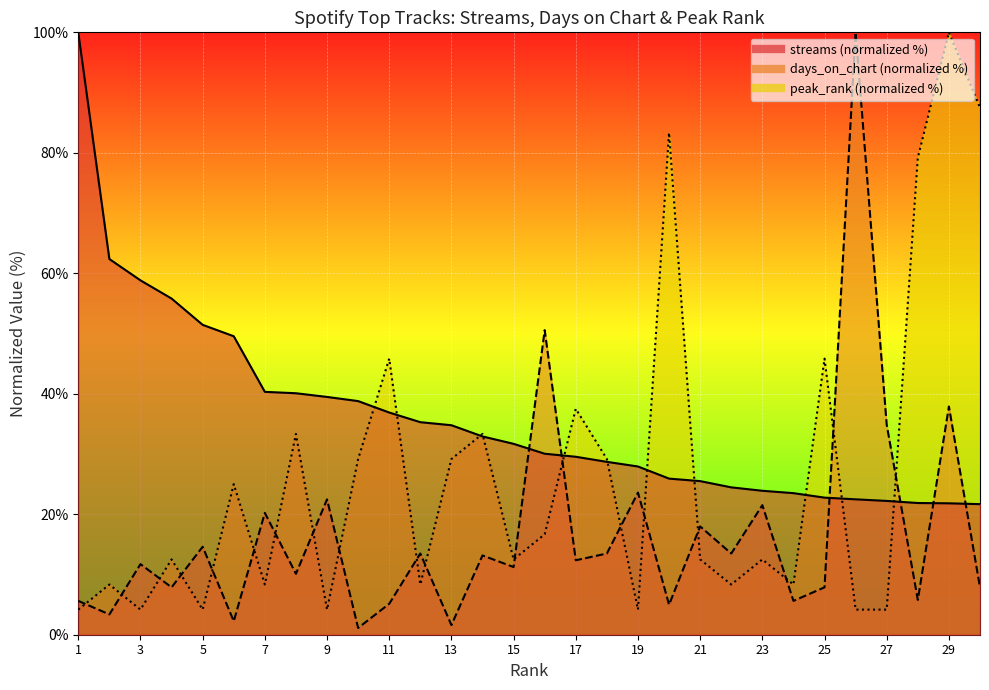

How many lines are shown in the chart?

3